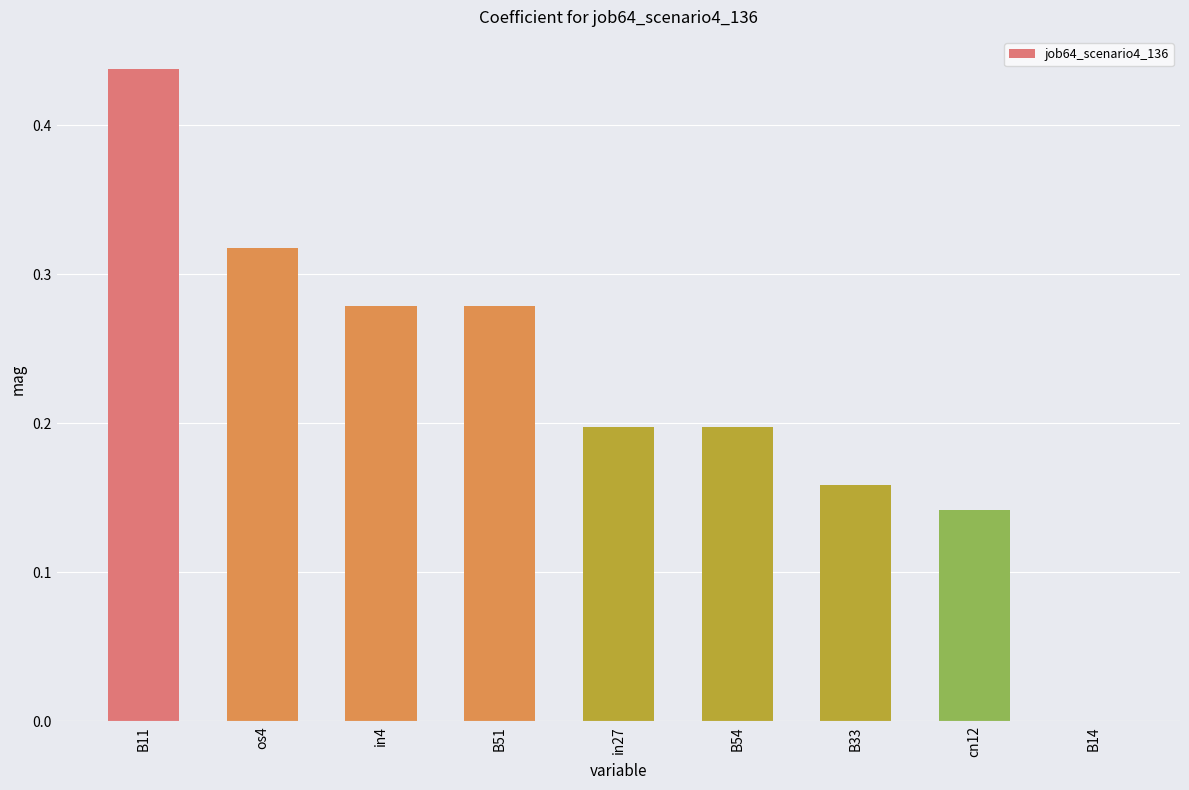

The chart shows a value of 0.2 at in27. True or false?

True